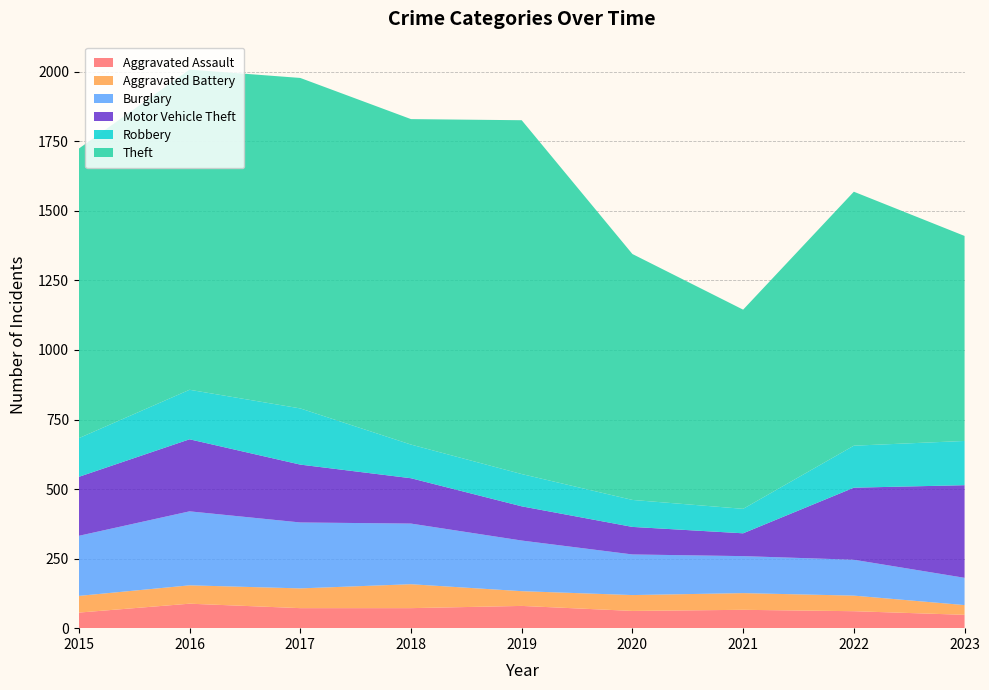

Reading right to left, list all the values displayed in this chart.

Aggravated Assault: 48	61	66	62	80	72	72	88	56
Aggravated Battery: 35	56	60	57	53	86	71	66	60
Burglary: 98	129	133	146	182	218	237	266	216
Motor Vehicle Theft: 333	259	82	99	123	163	208	259	212
Robbery: 159	151	88	97	116	121	202	178	139
Theft: 737	913	716	884	1272	1170	1188	1151	1041